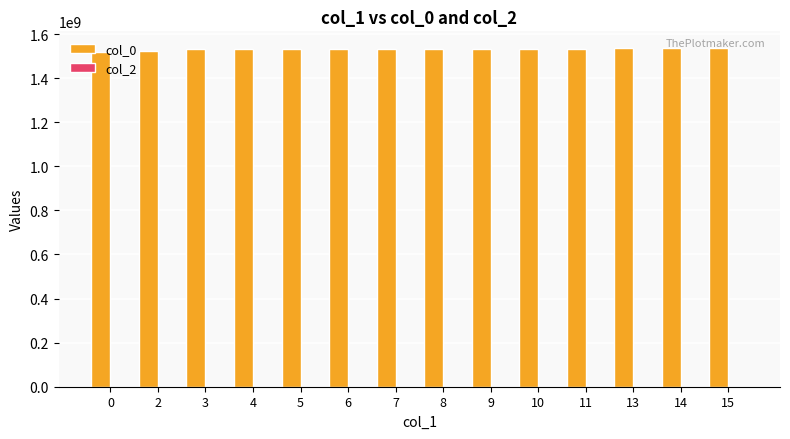

True or false: the data shows 2174590071 at 0.

False